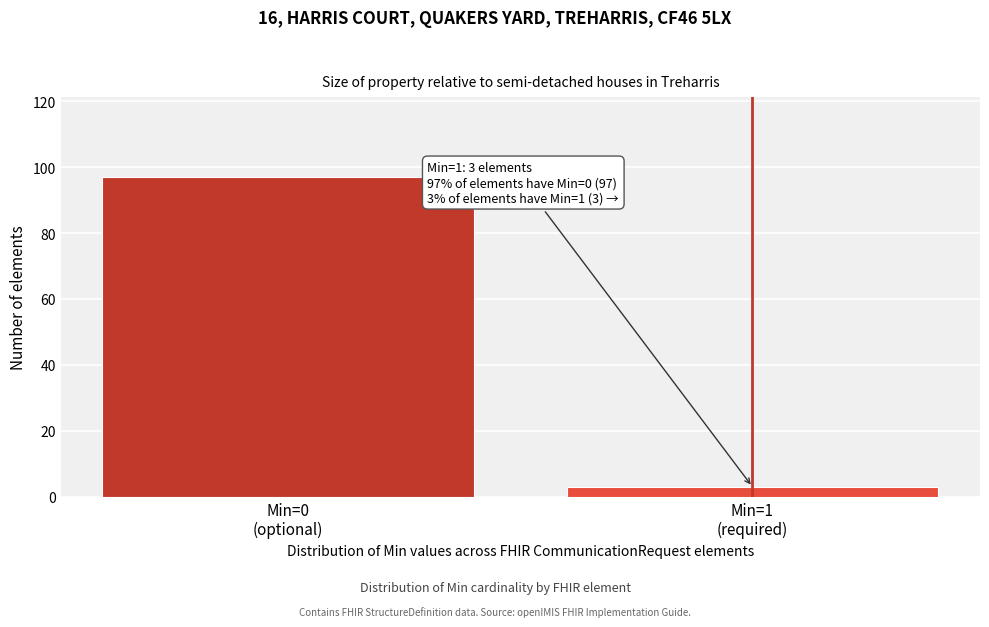

Reading right to left, extract all data points from this chart.

3	97